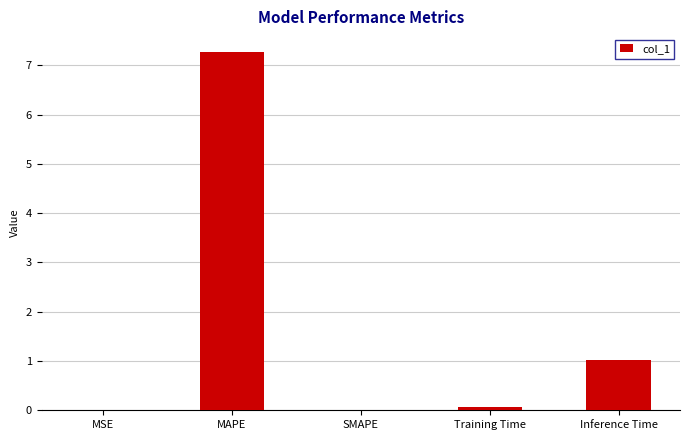

What is the greatest value displayed?

7.3